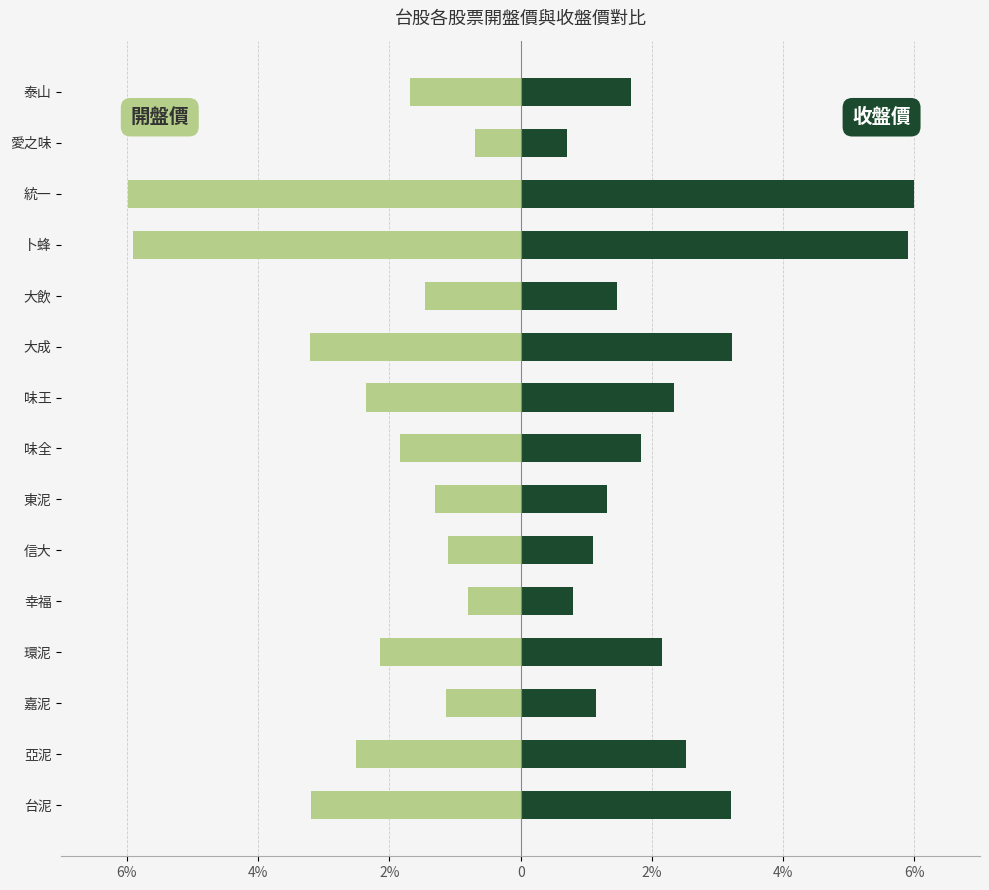

The 收盤價 series shows 9.5 at 卜蜂. True or false?

False